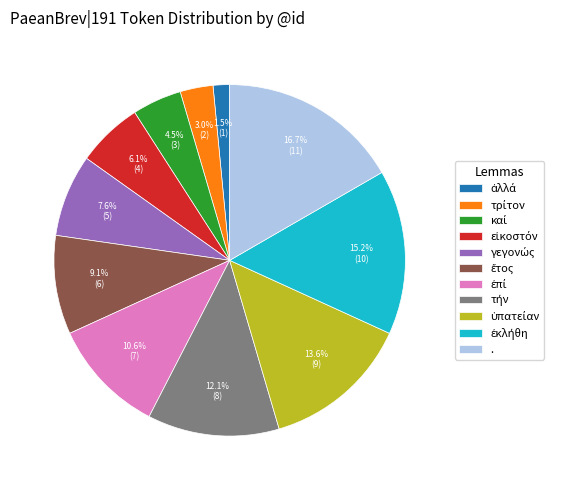

Is there any slice that represents more than half of the pie?

No